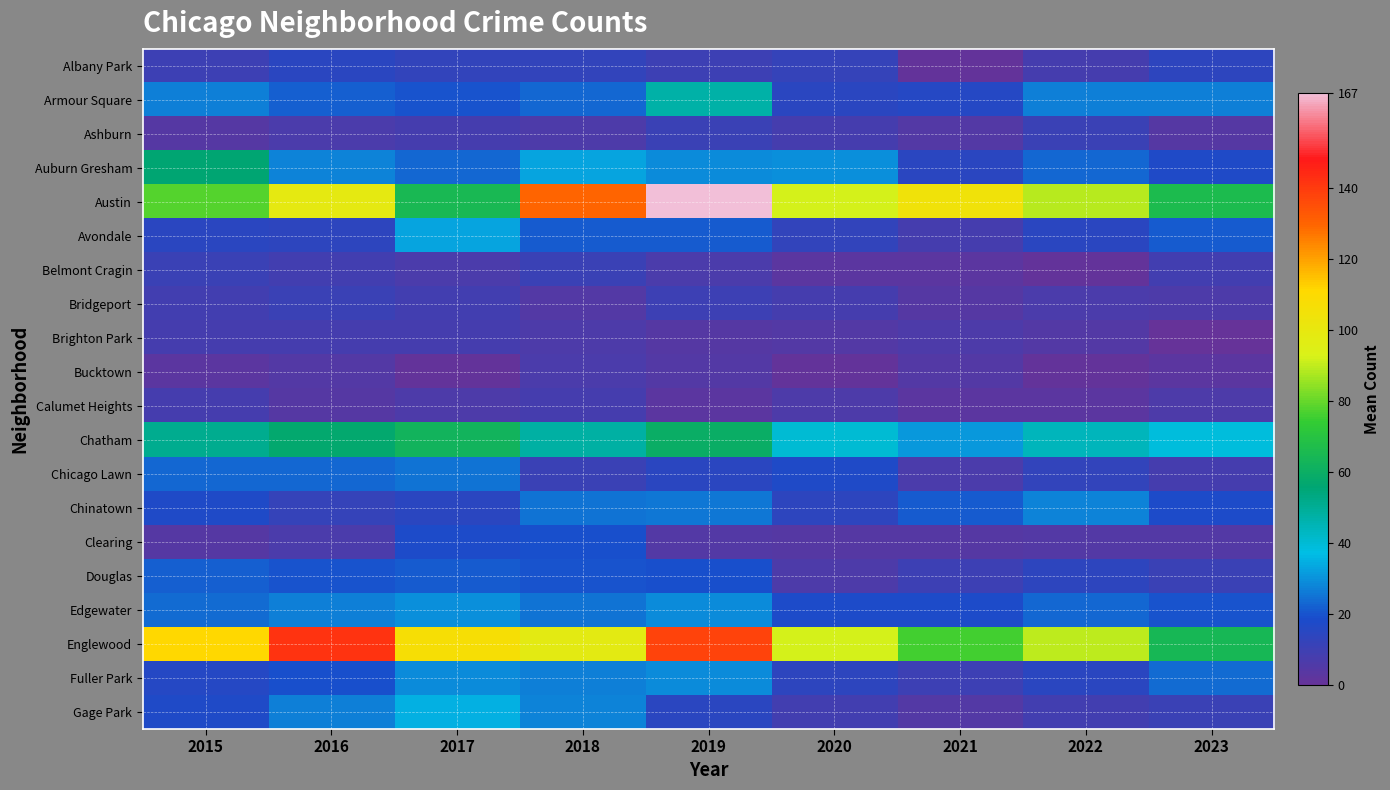

At which category is the sum across all series the highest?

2019